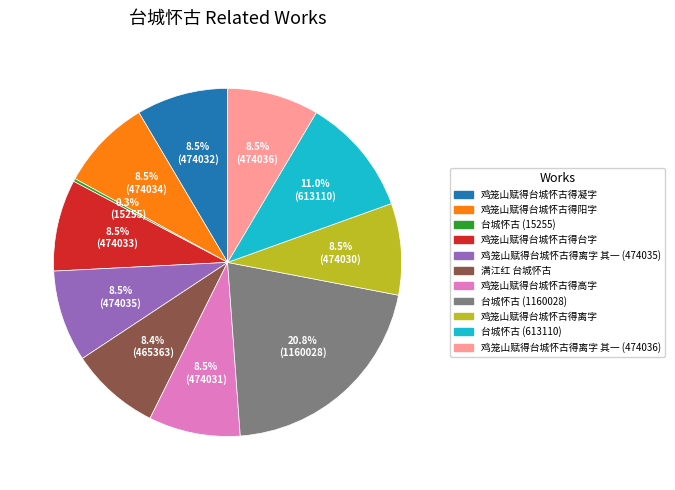

Which slice is the largest?

台城怀古 (1160028)